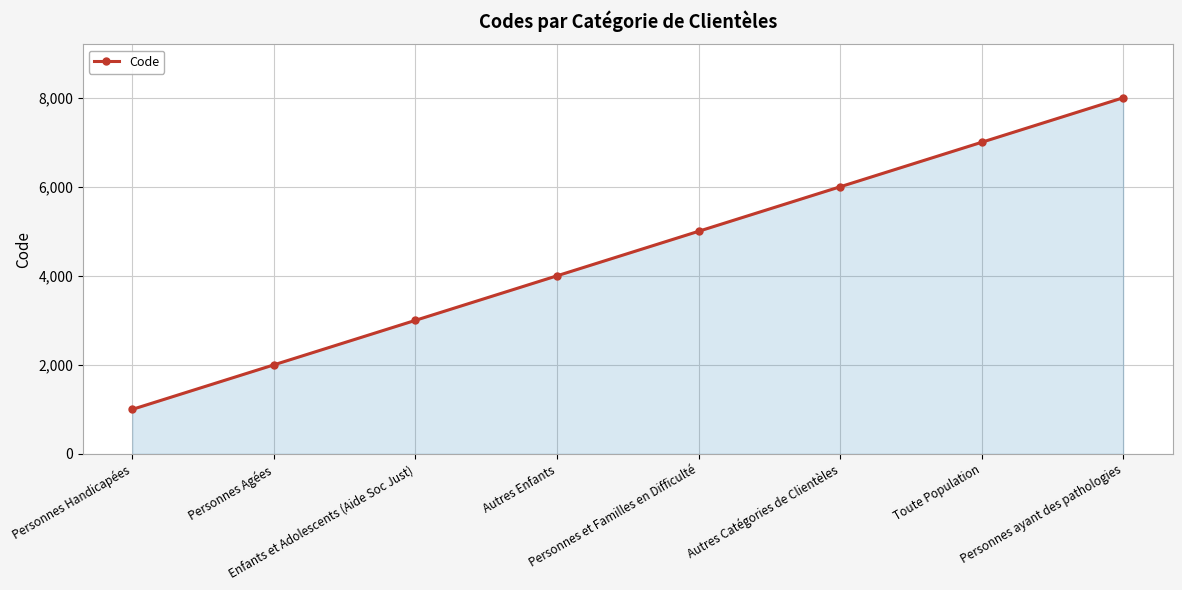

What is the sum of all values?

36000